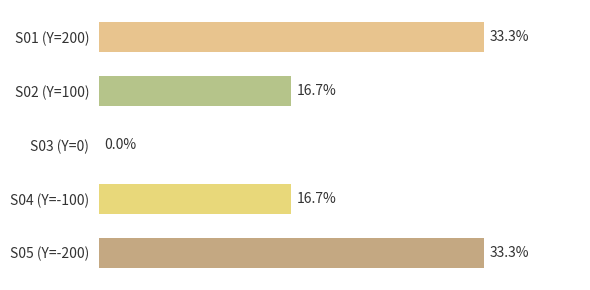

Which has a higher value, S03 (Y=0) or S01 (Y=200)?

S01 (Y=200)